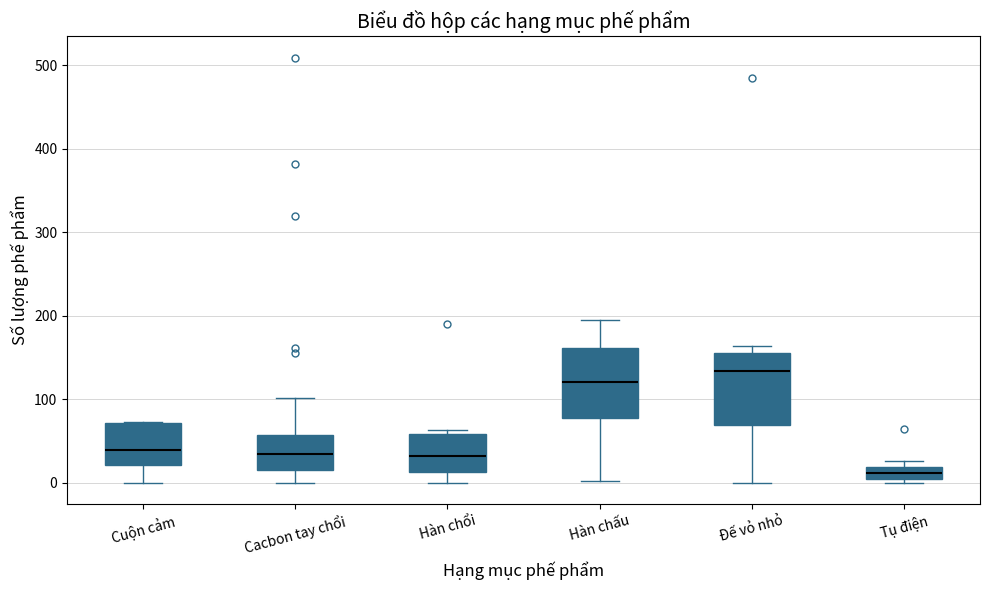

Which box has the highest median line?

Đế vỏ nhỏ